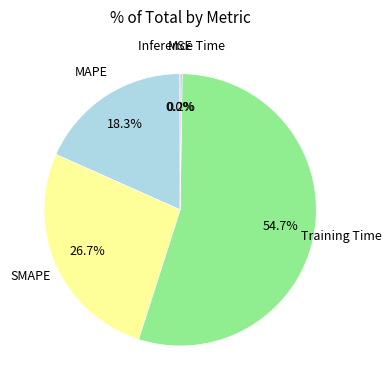

Which slice is the largest?

Training Time